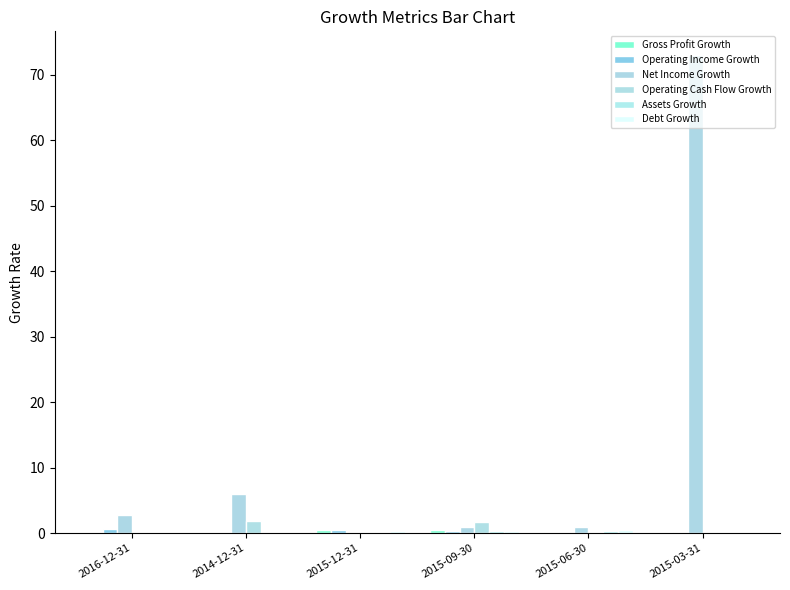

What is the average value of the Gross Profit Growth series?

0.2